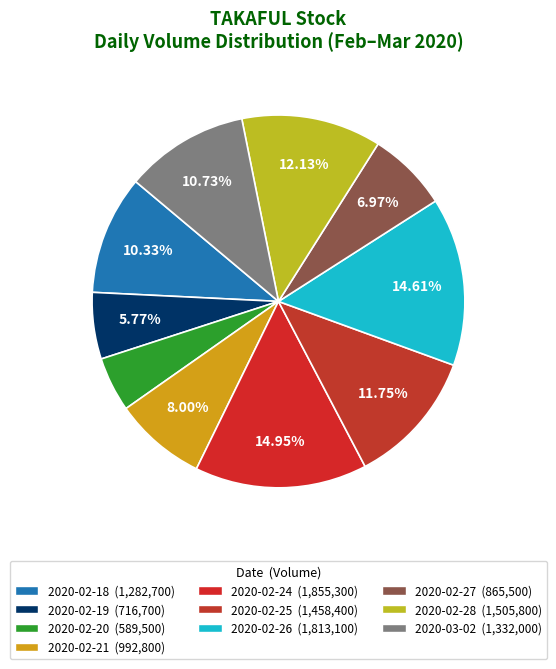

Which slice is the smallest?

2020-02-20